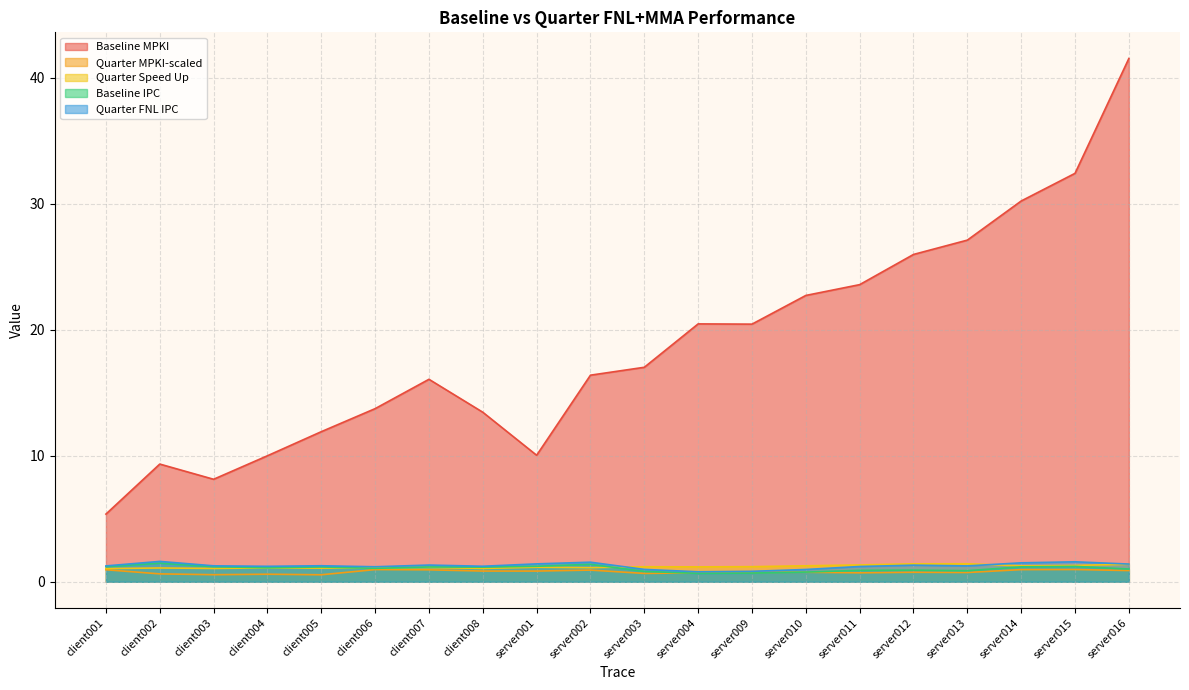

Is the value of Baseline Misses at client008 greater than the value of Baseline IPC at server011?

Yes